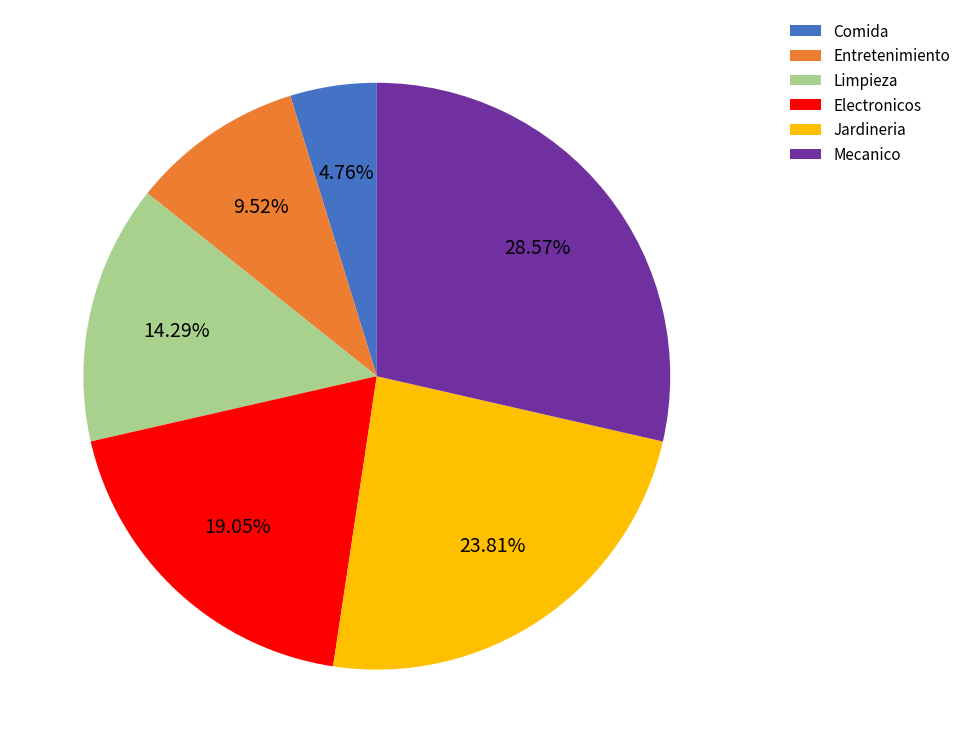

How many segments does this pie chart have?

6